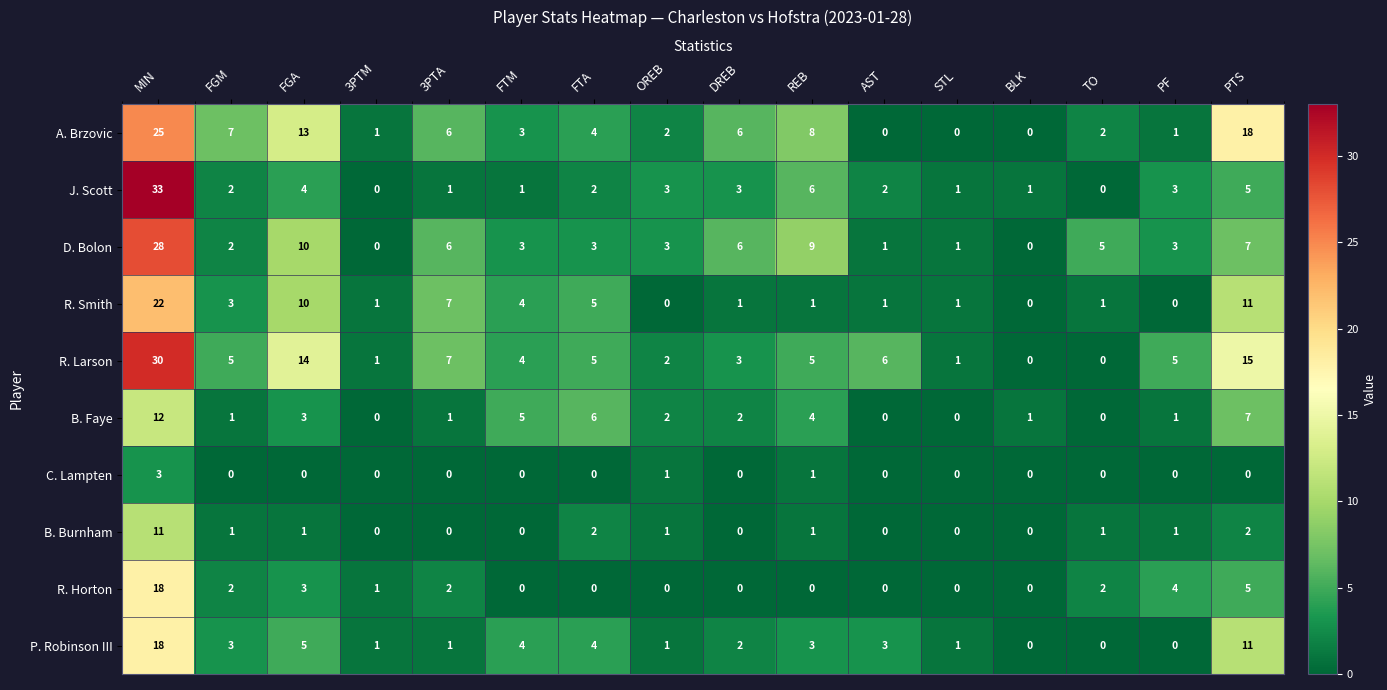

What is the spread (max minus min) of values at MIN?

30